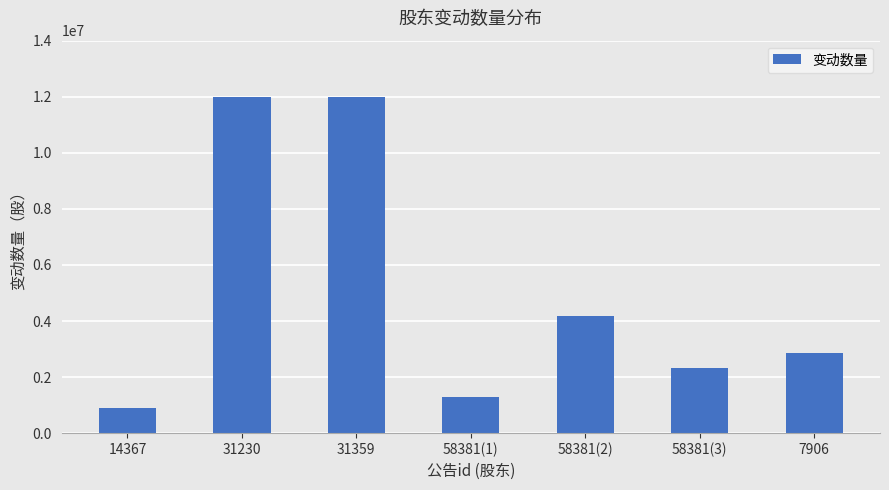

What is the label of the 2nd bar from the right?

58381(3)